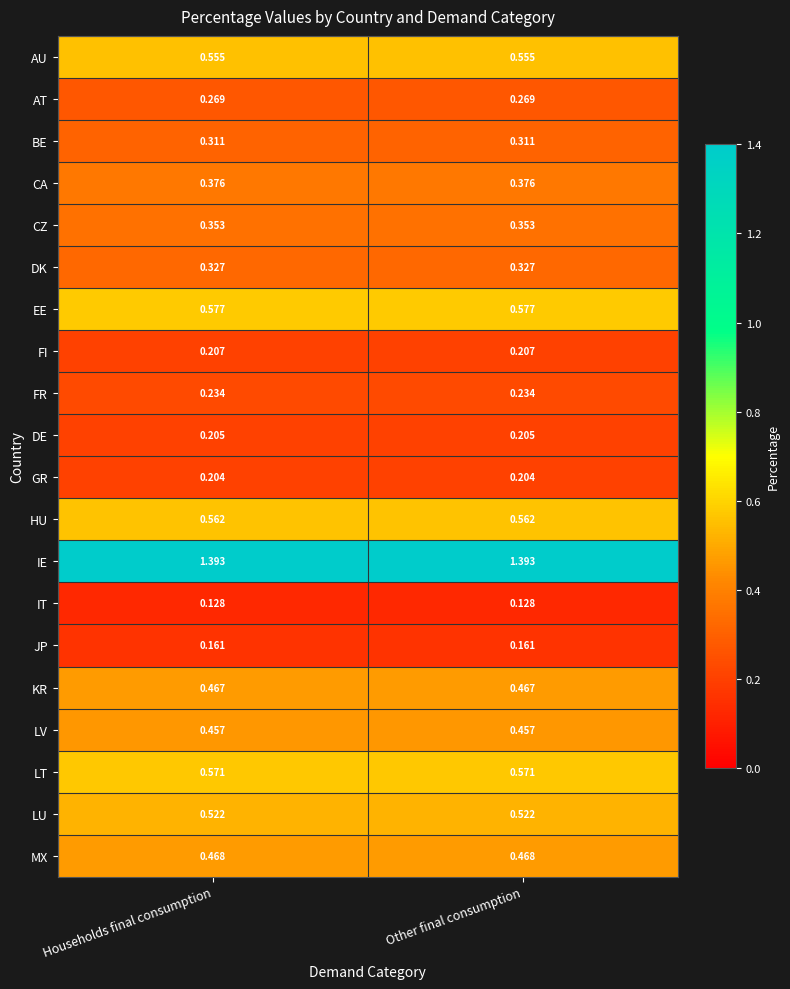

At Households final consumption, list the series in order from smallest to largest.

IT, JP, GR, DE, FI, FR, AT, BE, DK, CZ, CA, LV, KR, MX, LU, AU, HU, LT, EE, IE